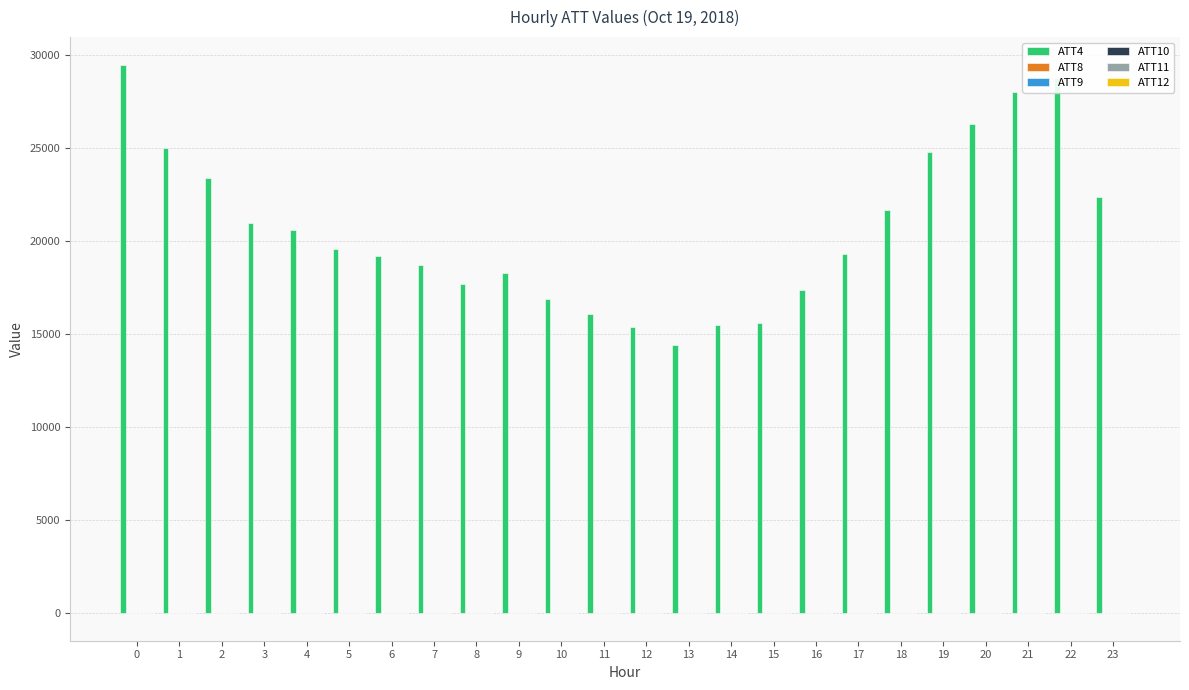

How many data points does each series have?

24